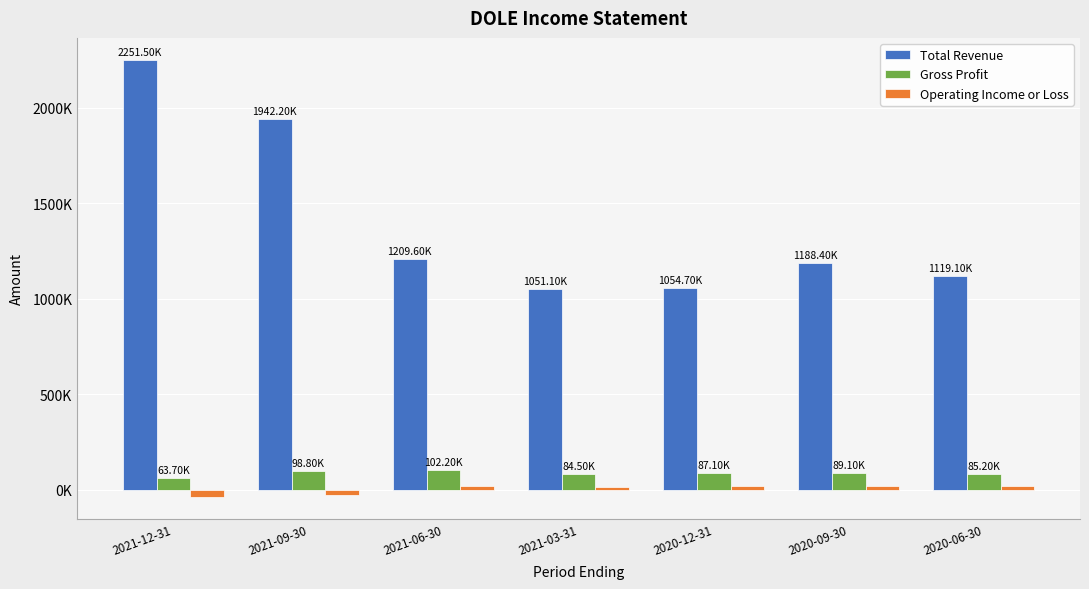

Are the bars grouped side by side (vs. stacked)?

Yes